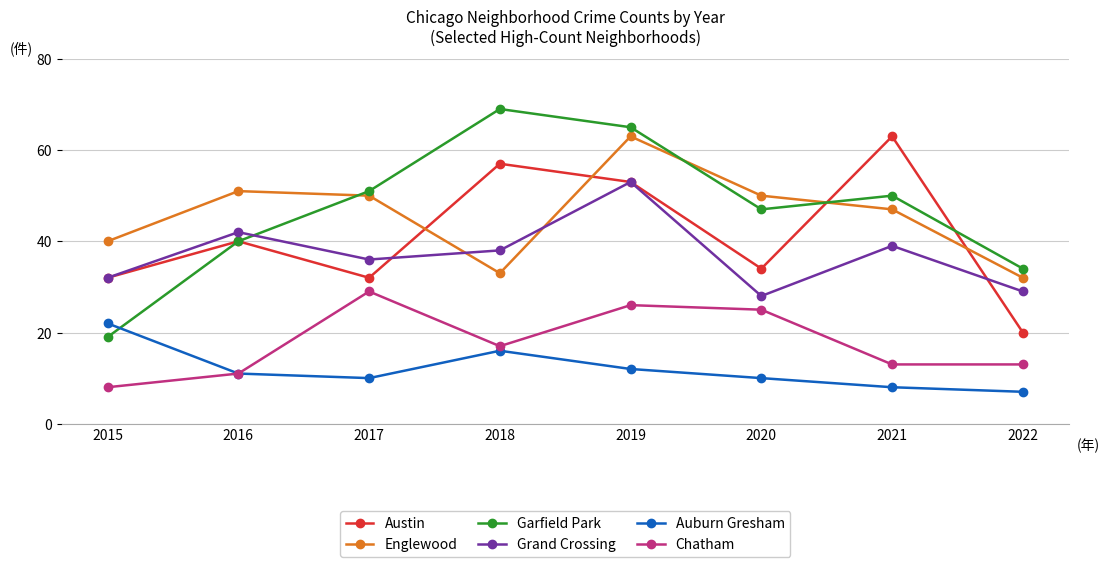

What is the value of the Auburn Gresham point at the 1st from the left?

22